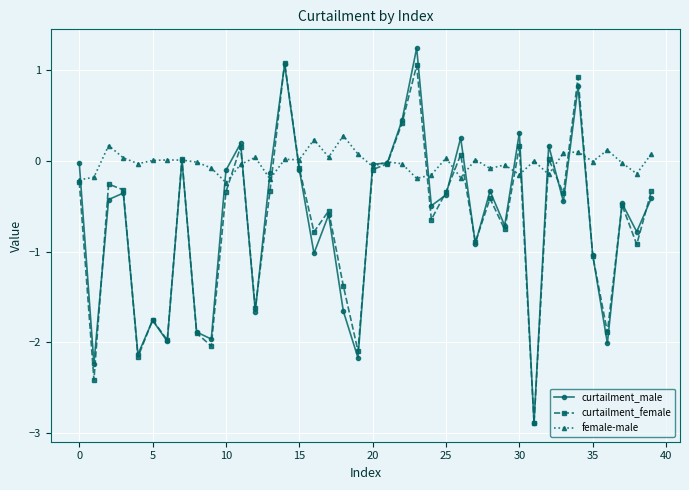

What is the value of the curtailment_male point at the 17th from the left?

-1.0